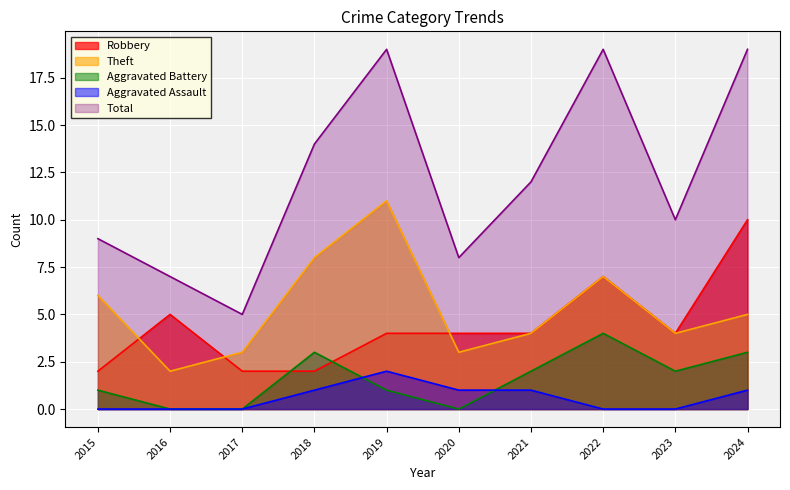

Is the value of Total at 2018 greater than the value of Theft at 2021?

Yes